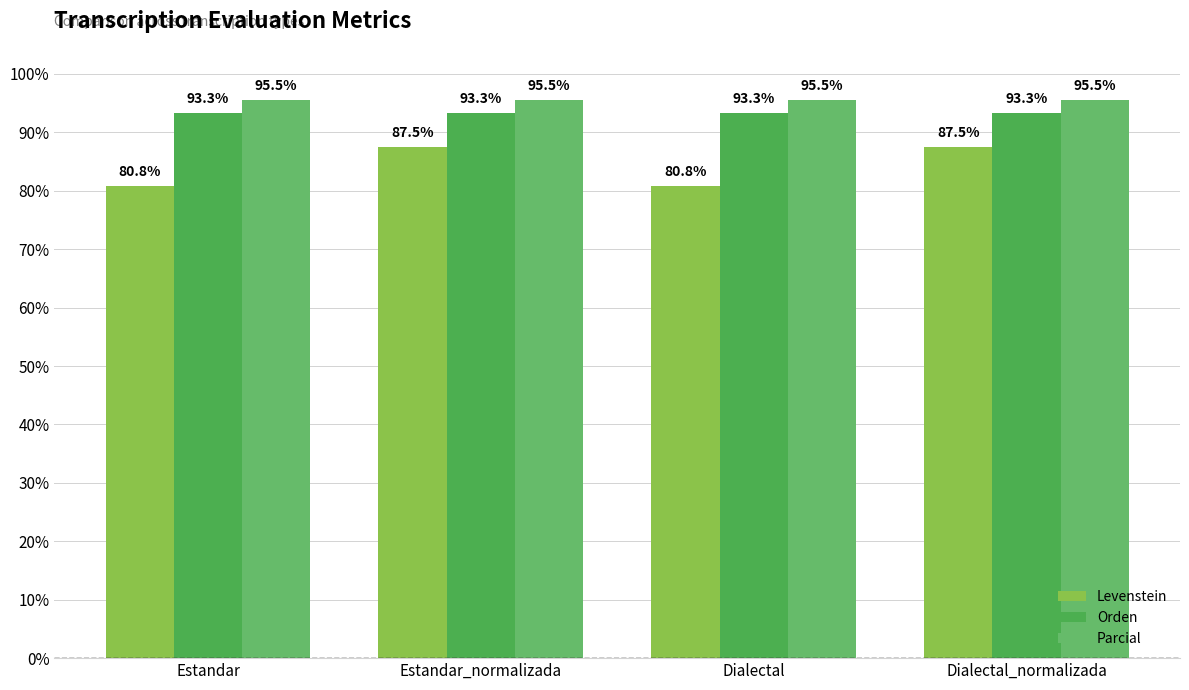

Is the value of Levenstein at Estandar greater than the value of Parcial at Estandar_normalizada?

No